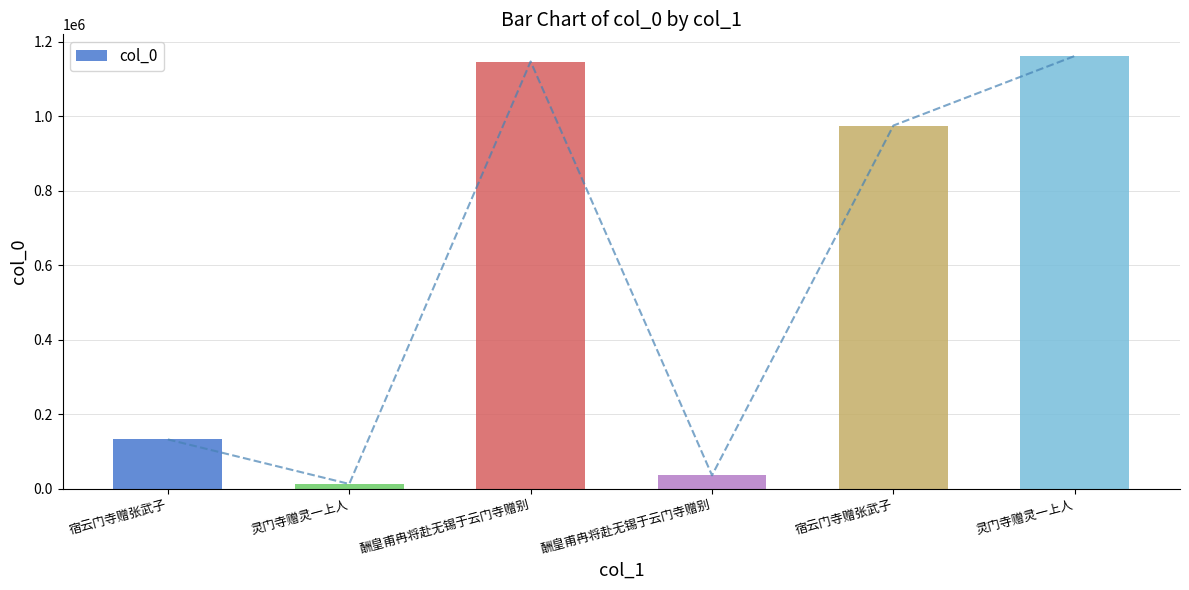

What is the greatest value displayed?

1161580